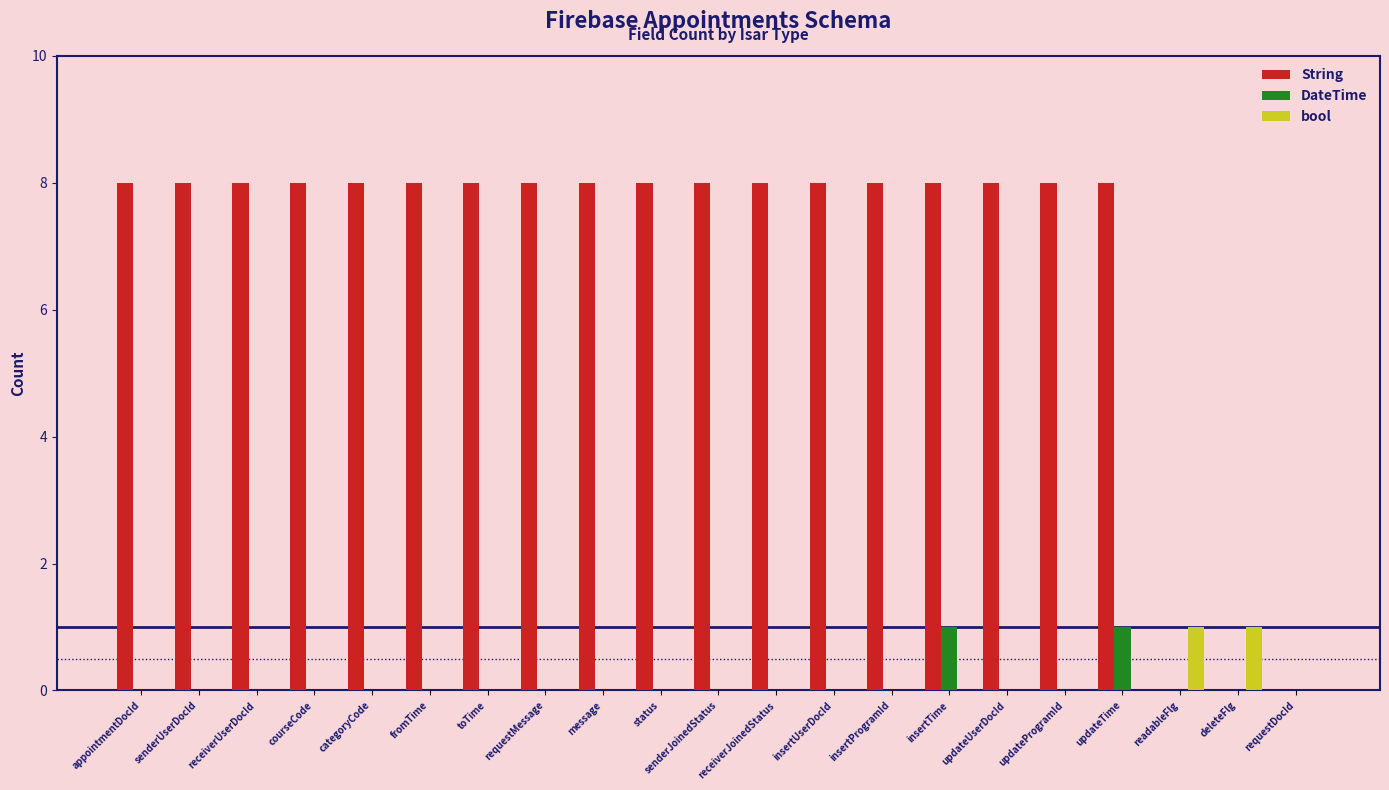

The bool series shows 0 at receiverJoinedStatus. True or false?

True